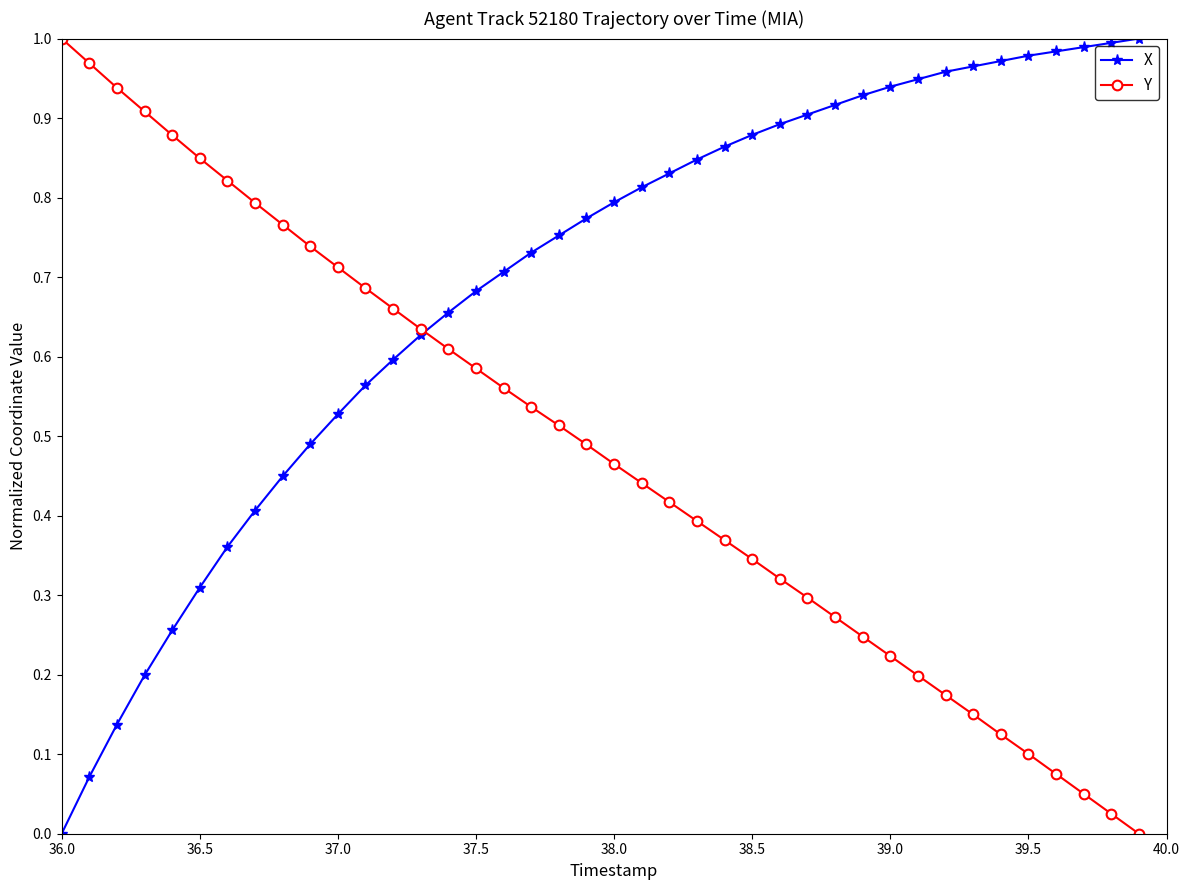

List the series in order of their overall mean, lowest first.

Y, X